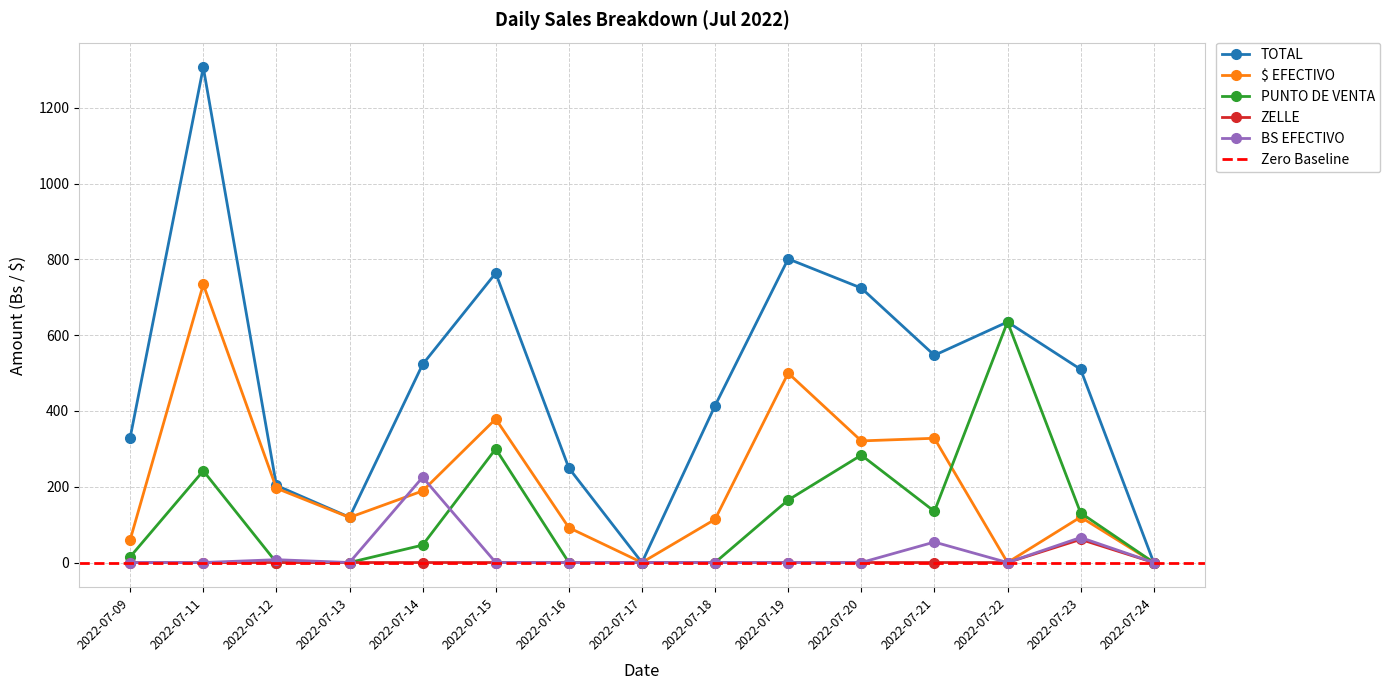

At how many categories does at least one series exceed 1088?

1